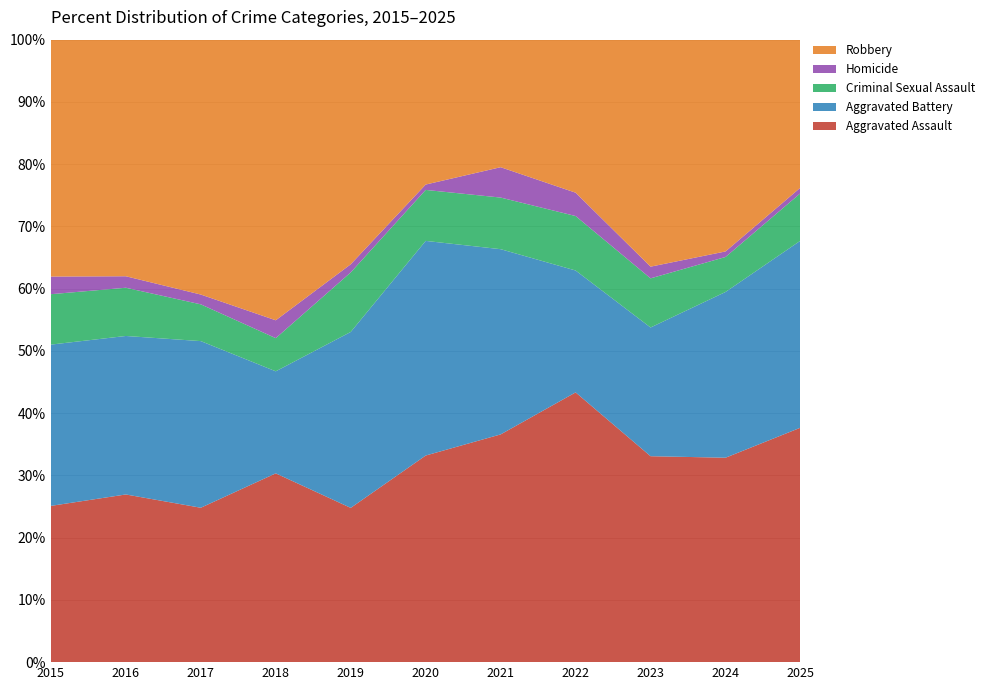

Reading left to right, extract all data points from this chart.

Aggravated Assault: 2015=62	2016=73	2017=63	2018=74	2019=57	2020=77	2021=75	2022=104	2023=88	2024=111	2025=84
Aggravated Battery: 2015=64	2016=69	2017=68	2018=40	2019=65	2020=80	2021=61	2022=47	2023=55	2024=90	2025=67
Criminal Sexual Assault: 2015=20	2016=21	2017=15	2018=13	2019=22	2020=19	2021=17	2022=21	2023=21	2024=19	2025=17
Homicide: 2015=7	2016=5	2017=4	2018=7	2019=3	2020=2	2021=10	2022=9	2023=5	2024=3	2025=2
Robbery: 2015=94	2016=103	2017=104	2018=110	2019=83	2020=54	2021=42	2022=59	2023=97	2024=115	2025=53